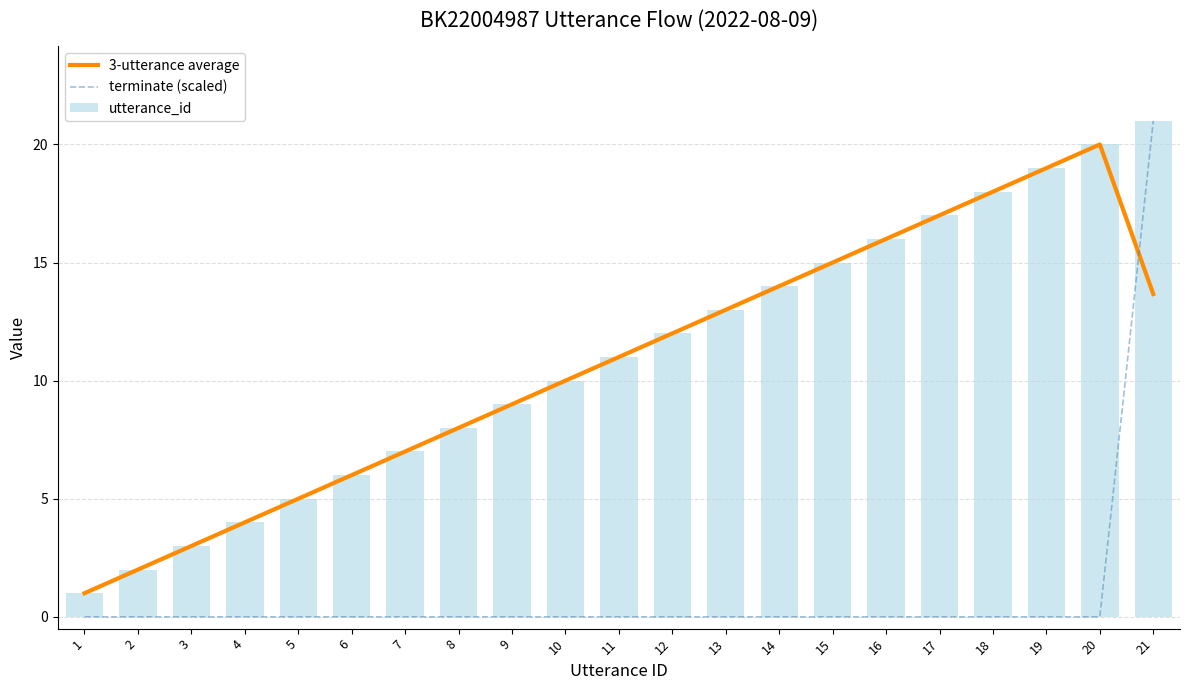

The value of 3-utterance average at 14 is 9.3. True or false?

False